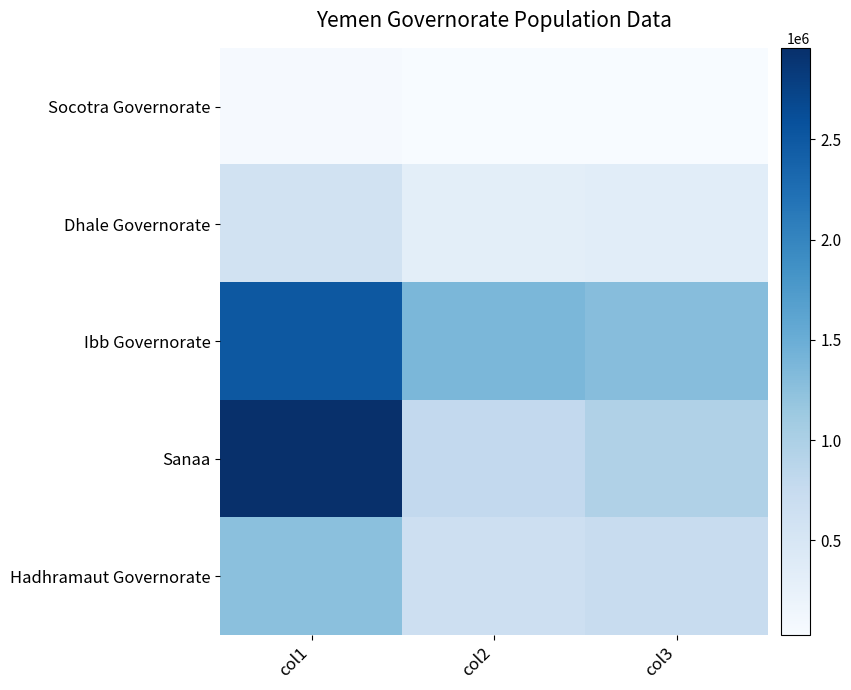

Rank the series at col3 from highest to lowest value.

Ibb Governorate, Sanaa, Hadhramaut Governorate, Dhale Governorate, Socotra Governorate